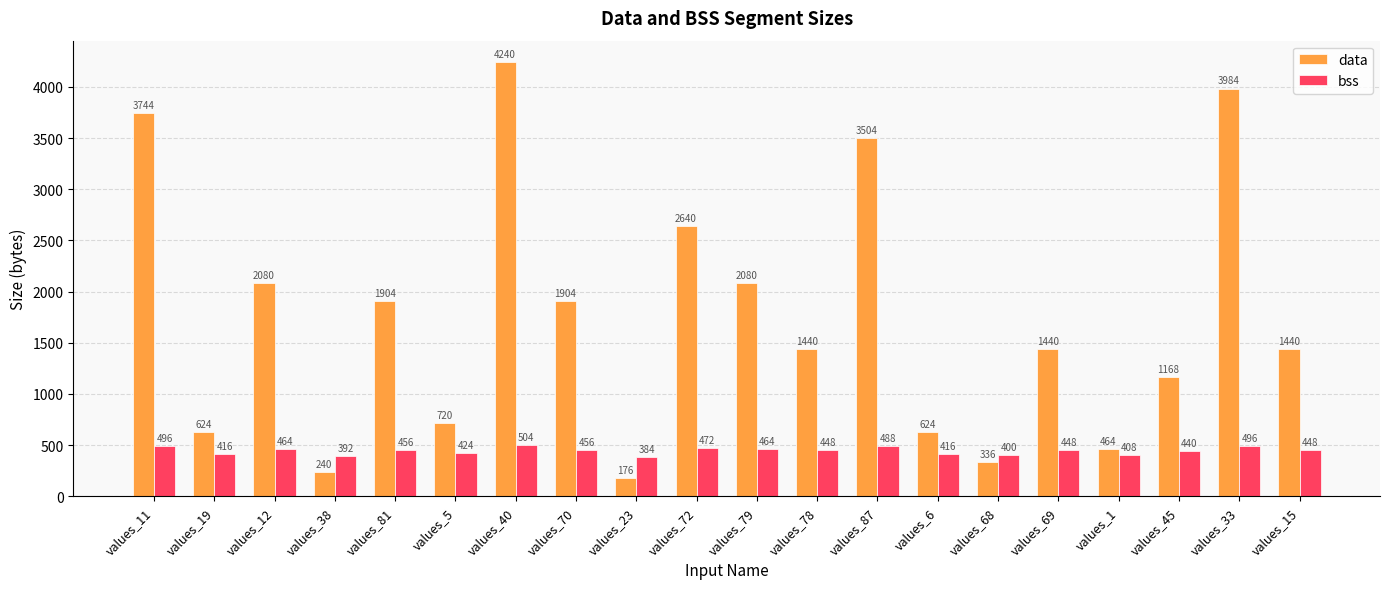

What is the label of the 6th bar from the right?

values_68